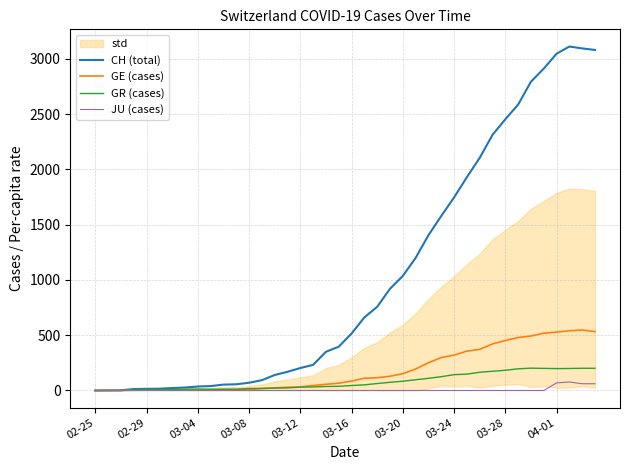

Does the chart display data point markers on the line(s)?

No